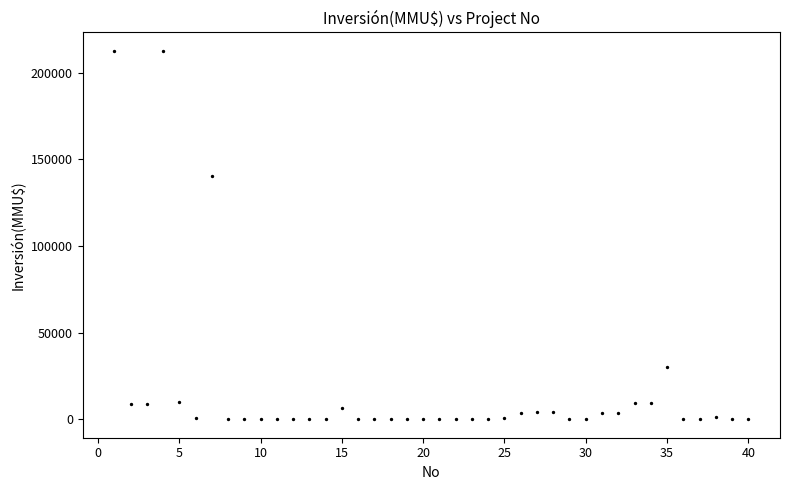

What is the range of X values (max minus min)?

39